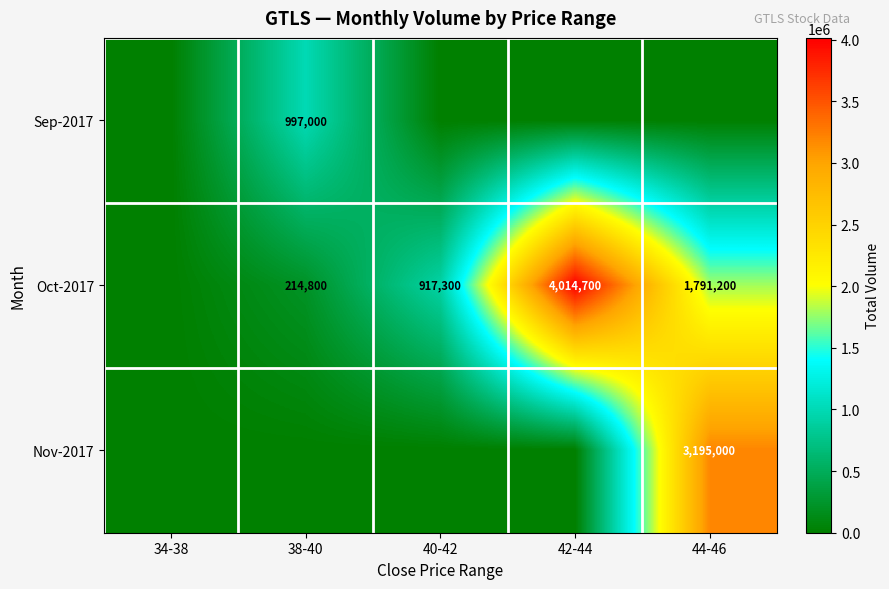

What is the difference between the Oct-2017 values at 40-42 and 42-44?

3097400